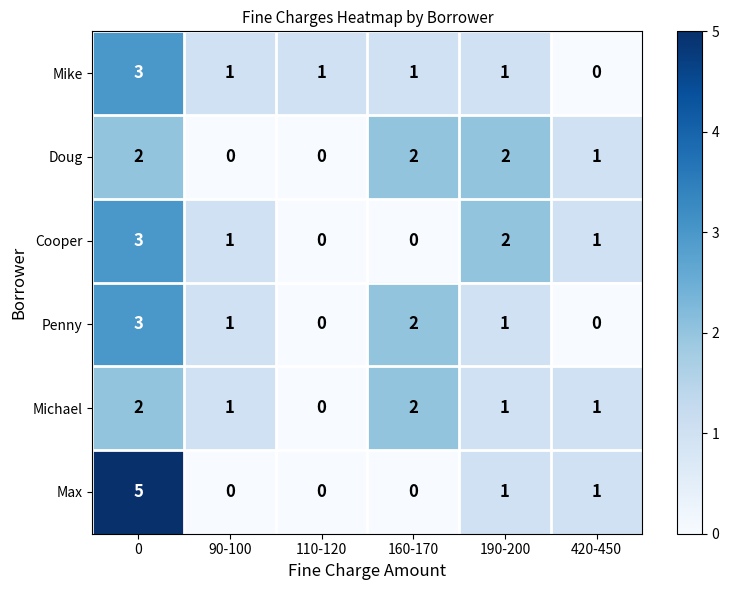

What is the total value across all series at 160-170?

7